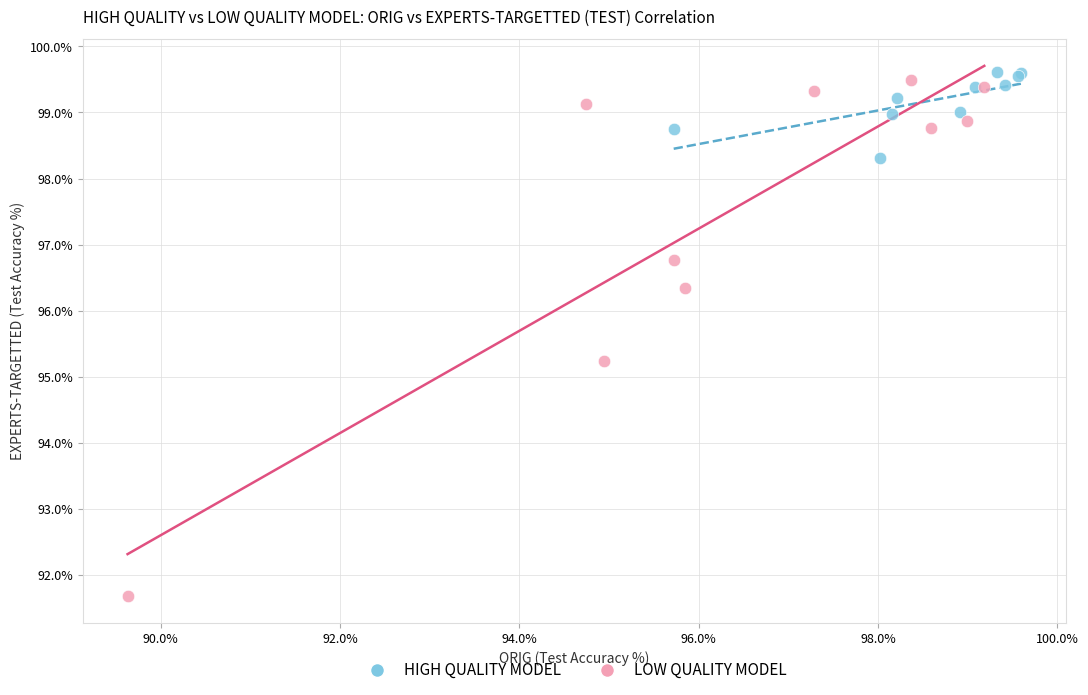

What are all the series names shown in the legend?

HIGH QUALITY MODEL, LOW QUALITY MODEL